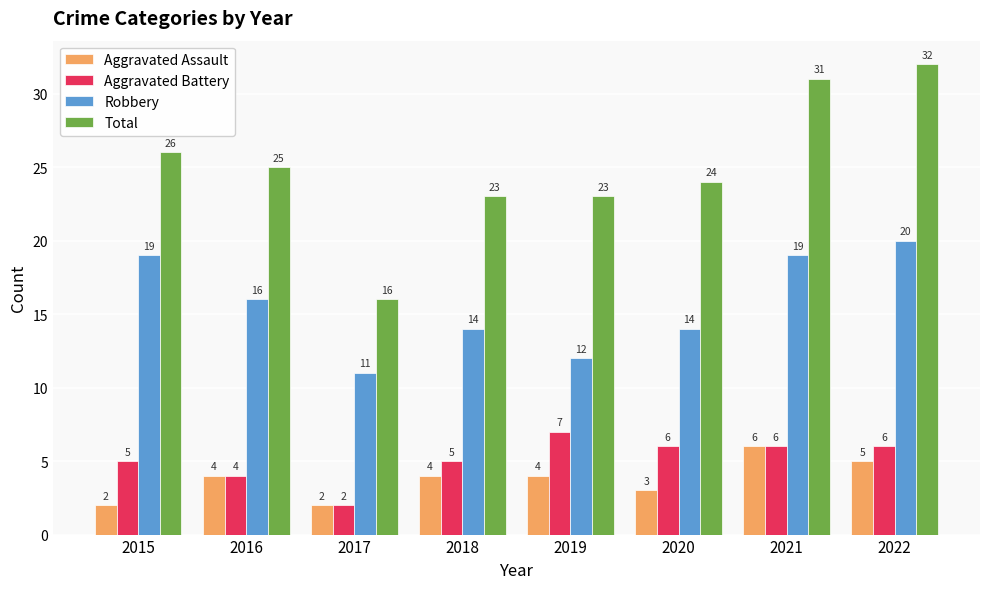

Reading right to left, extract all data points from this chart.

Aggravated Assault: 5	6	3	4	4	2	4	2
Aggravated Battery: 6	6	6	7	5	2	4	5
Robbery: 20	19	14	12	14	11	16	19
Total: 32	31	24	23	23	16	25	26